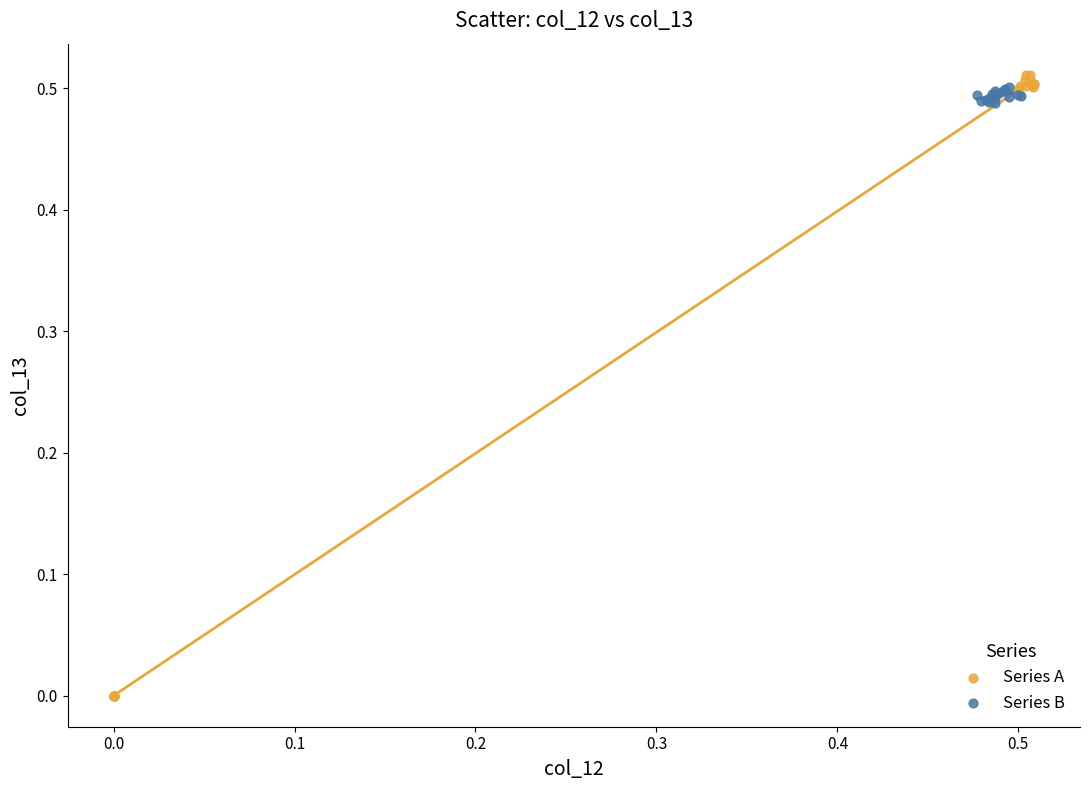

Which series has the widest spread of Y values?

Series A